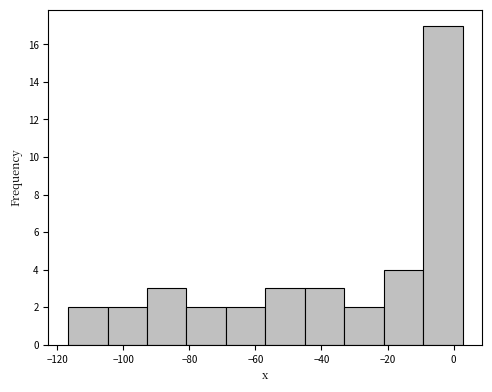

Which range on the x-axis has the tallest bar?

-10 to 2